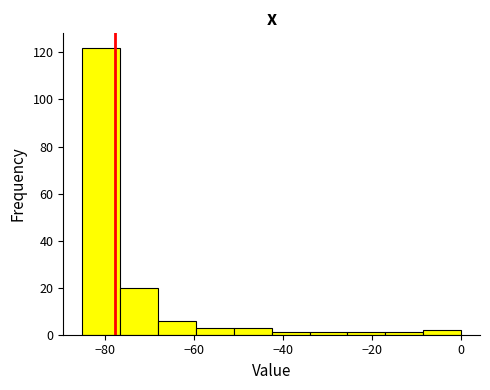

Reading left to right, list every bar in this chart as the range it spans on the x-axis followed by its height. Neither the bar edges nor the heights are printed on the chart, so give them approximately, as read against the axes.

-85.0 to -76.5: 122
-76.5 to -68.0: 20
-68.0 to -59.5: 6
-59.5 to -51.0: 4
-51.0 to -42.5: 4
-42.5 to -34.0: under 2
-34.0 to -25.5: under 2
-25.5 to -17.0: under 2
-17.0 to -8.5: under 2
-8.5 to 0.0: 2